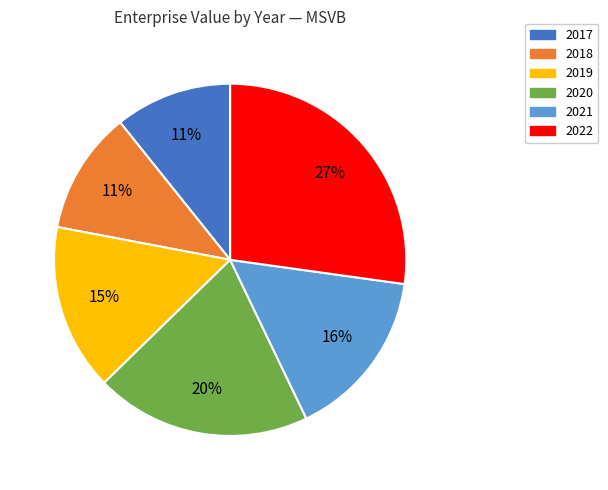

Which has a higher value, 2022 or 2020?

2022